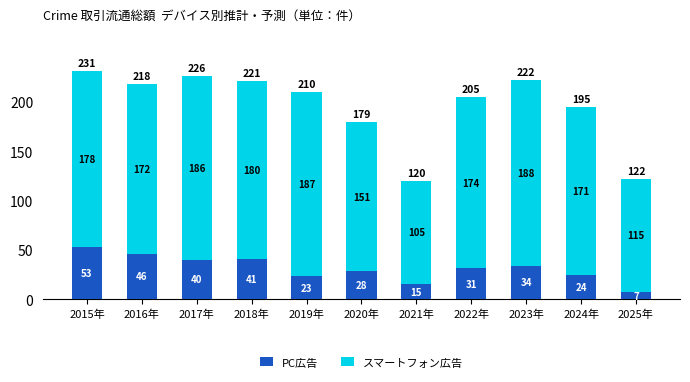

What is the total value across all series at 2024年?

195